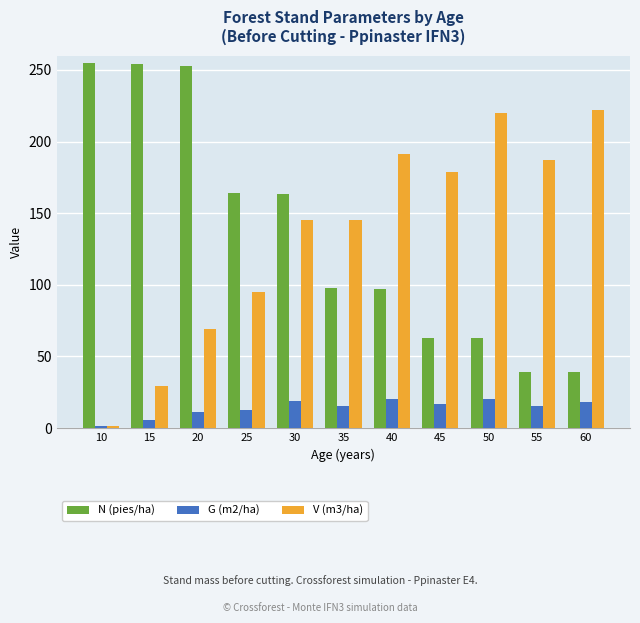

What is the value of the G (m2/ha) bar at the 8th from the left?

16.6